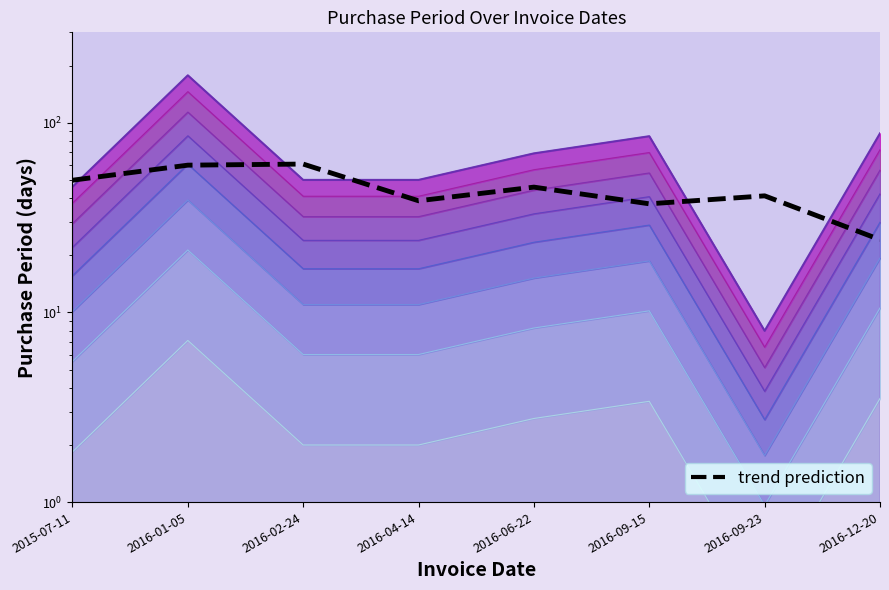

What is the smallest value displayed?

24.2